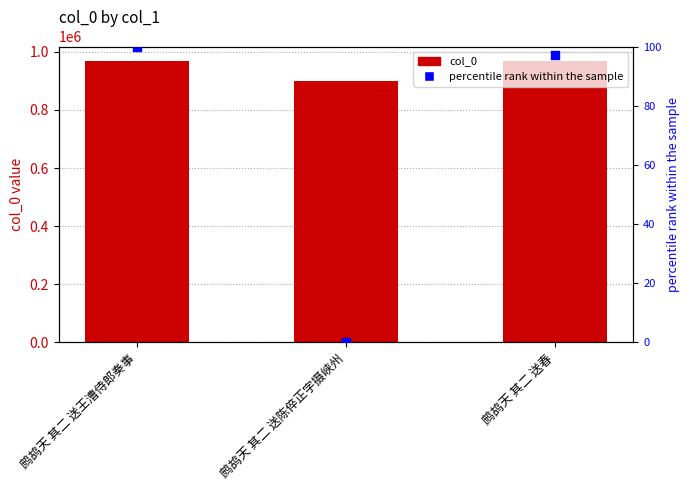

At which category is the sum across all series the highest?

鹧鸪天 其二 送王漕侍郎奏事